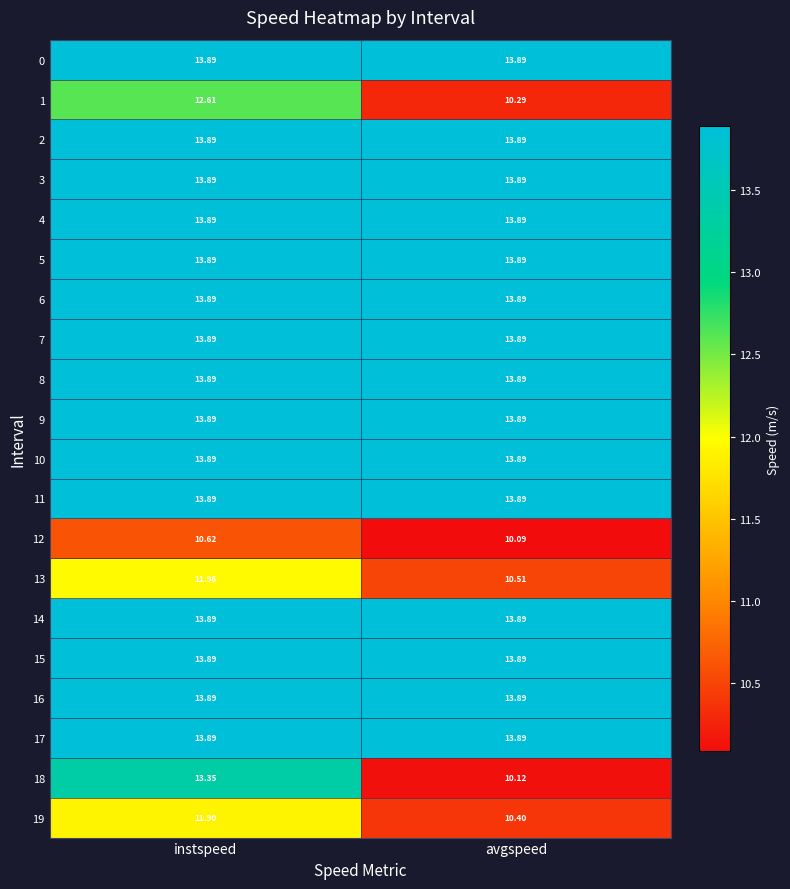

At which category is the sum across all series the highest?

instspeed